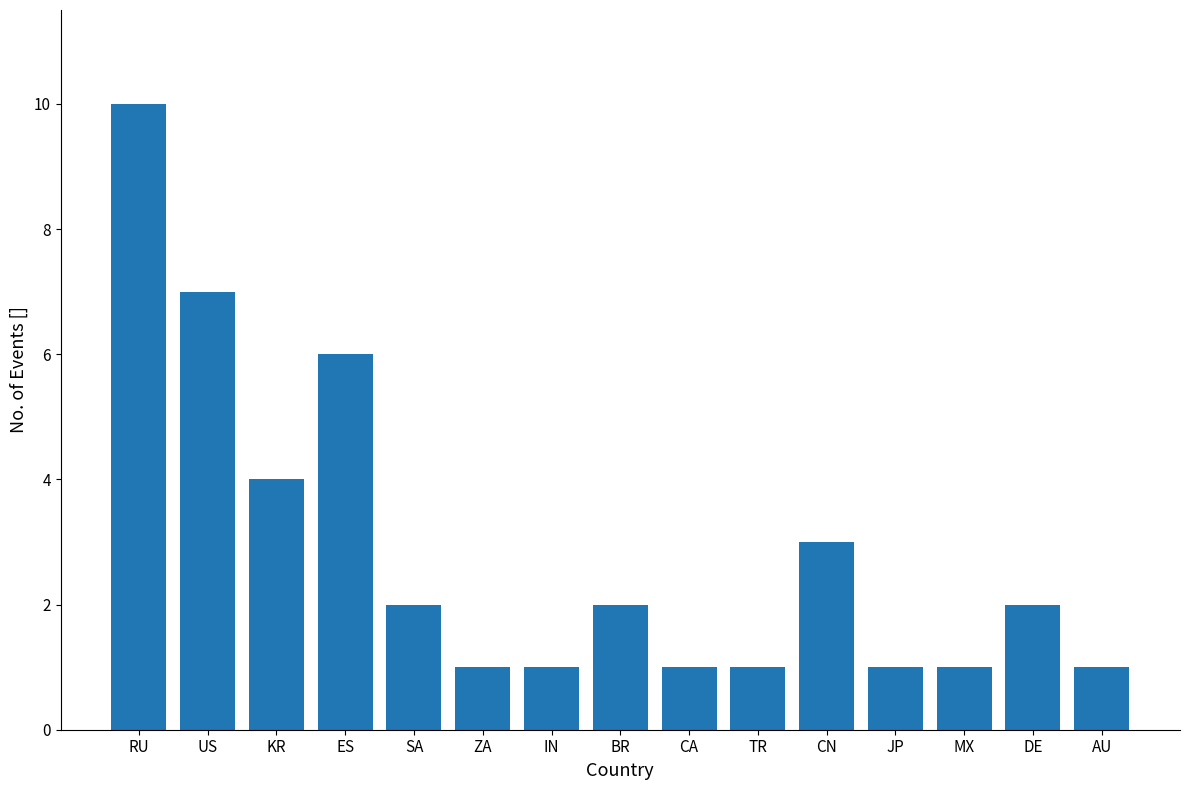

Reading right to left, what are all the values shown in this chart?

AU=1	DE=2	MX=1	JP=1	CN=3	TR=1	CA=1	BR=2	IN=1	ZA=1	SA=2	ES=6	KR=4	US=7	RU=10